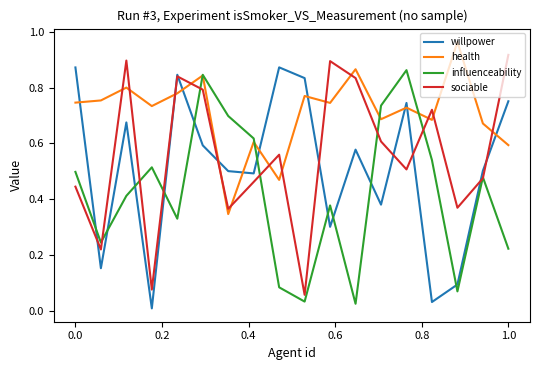

True or false: influenceability and willpower cross at least once.

True